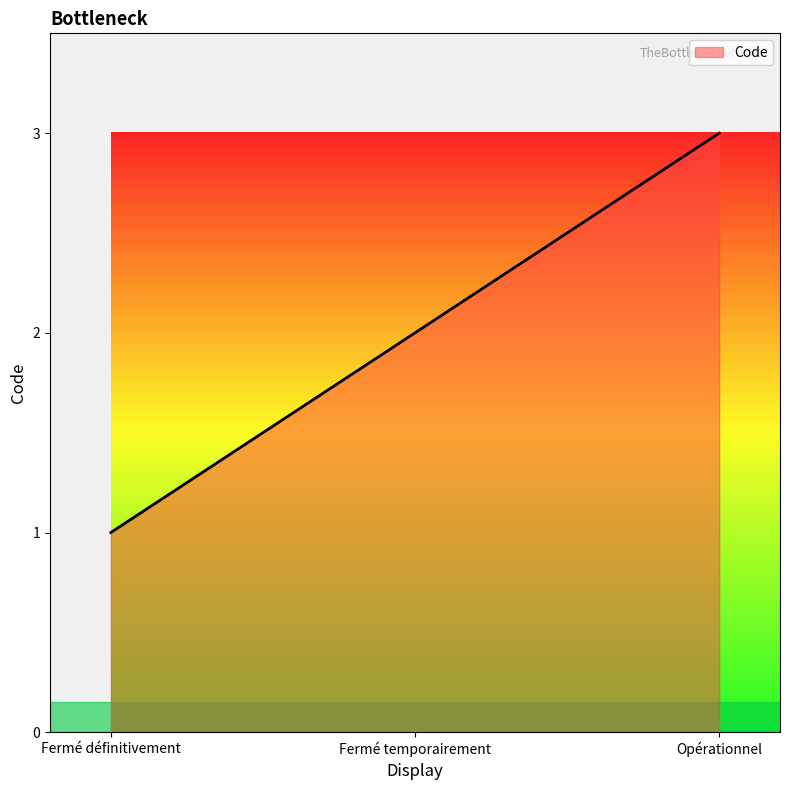

Which category has the highest value across all series?

Opérationnel